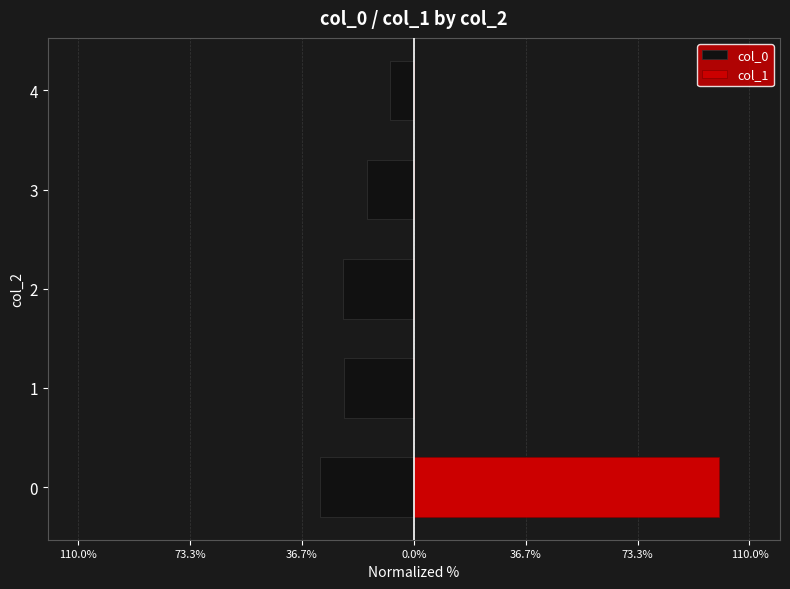

What is the difference between the maximum and minimum values in the col_0 series?

23.0